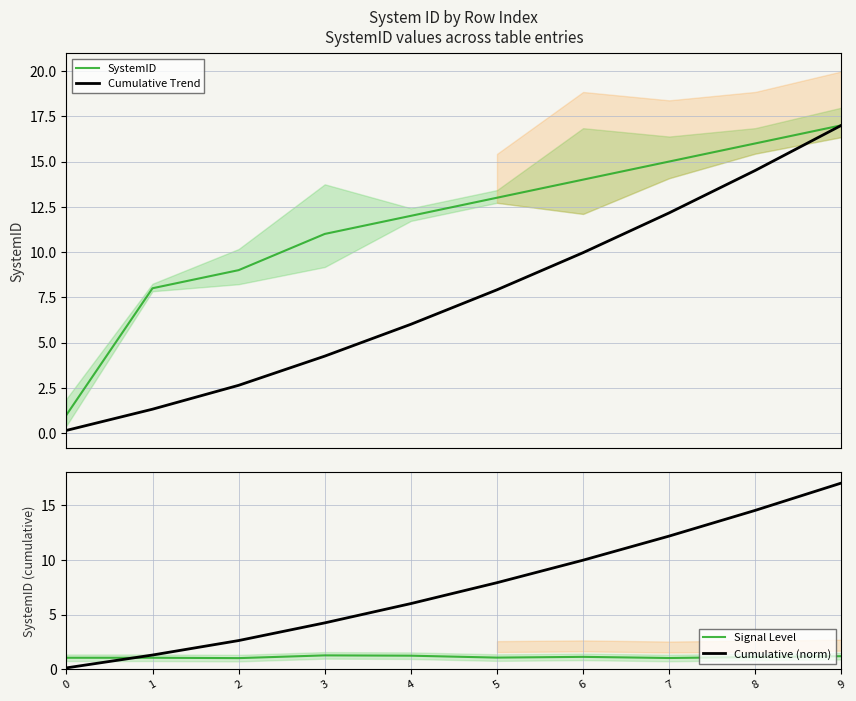

True or false: Cumulative Trend and Cumulative (norm) intersect in this chart.

False